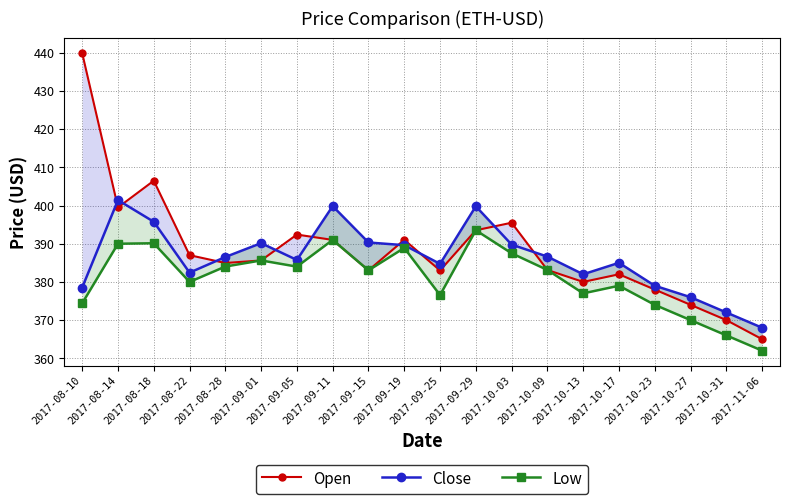

Reading left to right, what are all the values shown in this chart?

Open: 2017-08-10=439.9	2017-08-14=399.5	2017-08-18=406.5	2017-08-22=387.0	2017-08-28=384.9	2017-09-01=385.6	2017-09-05=392.4	2017-09-11=391.0	2017-09-15=383.0	2017-09-19=391.0	2017-09-25=383.0	2017-09-29=393.5	2017-10-03=395.5	2017-10-09=383.1	2017-10-13=380.0	2017-10-17=382.0	2017-10-23=378.0	2017-10-27=374.0	2017-10-31=370.0	2017-11-06=365.0
Close: 2017-08-10=378.5	2017-08-14=401.4	2017-08-18=395.8	2017-08-22=382.4	2017-08-28=386.5	2017-09-01=390.1	2017-09-05=385.8	2017-09-11=399.9	2017-09-15=390.3	2017-09-19=389.6	2017-09-25=384.7	2017-09-29=399.8	2017-10-03=389.8	2017-10-09=386.6	2017-10-13=382.0	2017-10-17=385.0	2017-10-23=379.0	2017-10-27=376.0	2017-10-31=372.0	2017-11-06=368.0
Low: 2017-08-10=374.4	2017-08-14=390.0	2017-08-18=390.1	2017-08-22=380.0	2017-08-28=384.0	2017-09-01=385.6	2017-09-05=384.0	2017-09-11=391.0	2017-09-15=383.0	2017-09-19=388.9	2017-09-25=376.6	2017-09-29=393.5	2017-10-03=387.5	2017-10-09=383.1	2017-10-13=377.0	2017-10-17=379.0	2017-10-23=374.0	2017-10-27=370.0	2017-10-31=366.0	2017-11-06=362.0